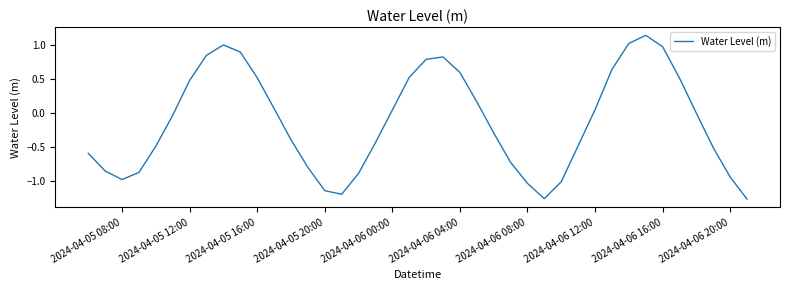

What is the difference between the maximum and minimum values?

2.4